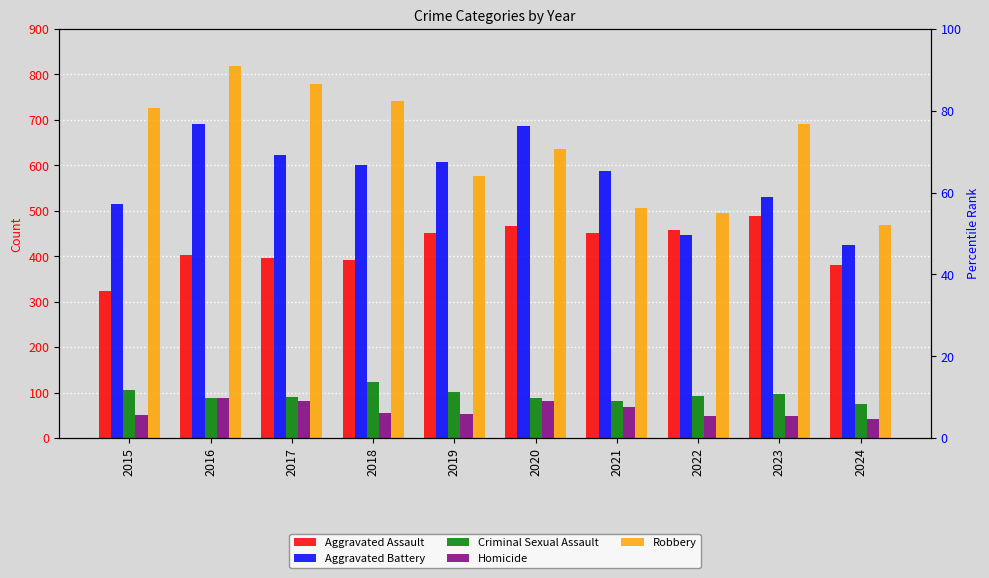

Reading left to right, what are all the values shown in this chart?

Aggravated Assault: 323	402	396	392	452	466	452	458	488	380
Aggravated Battery: 515	691	623	600	608	686	587	446	530	425
Criminal Sexual Assault: 105	87	91	123	102	89	81	93	97	75
Homicide: 50	87	82	56	53	81	69	49	48	42
Robbery: 726	819	780	741	577	637	506	495	690	469